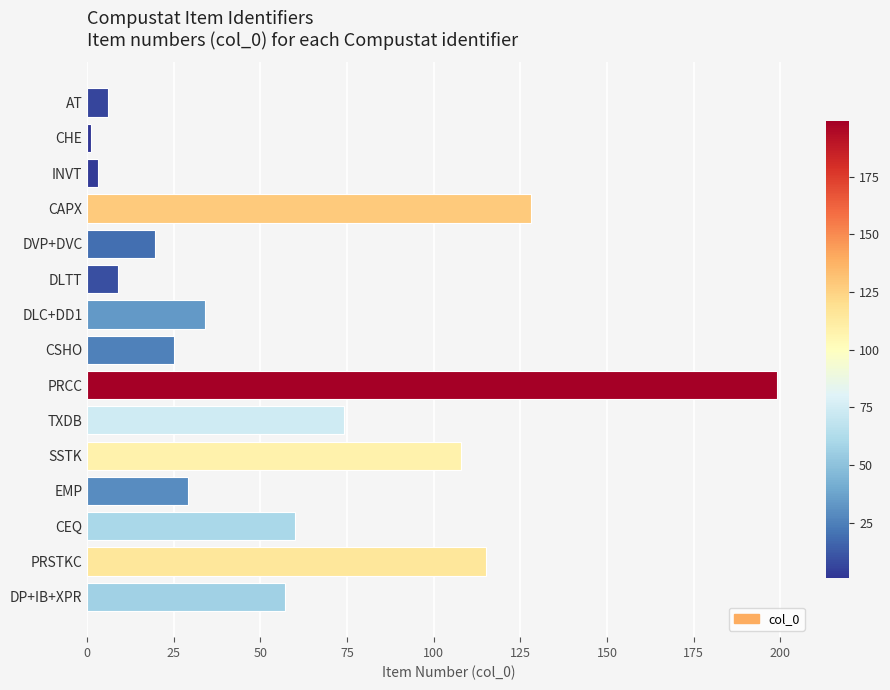

Reading top to bottom, extract all data points from this chart.

AT=6.0	CHE=1.0	INVT=3.0	CAPX=128.0	DVP+DVC=19.5	DLTT=9.0	DLC+DD1=34.0	CSHO=25.0	PRCC=199.0	TXDB=74.0	SSTK=108.0	EMP=29.0	CEQ=60.0	PRSTKC=115.0	DP+IB+XPR=57.0